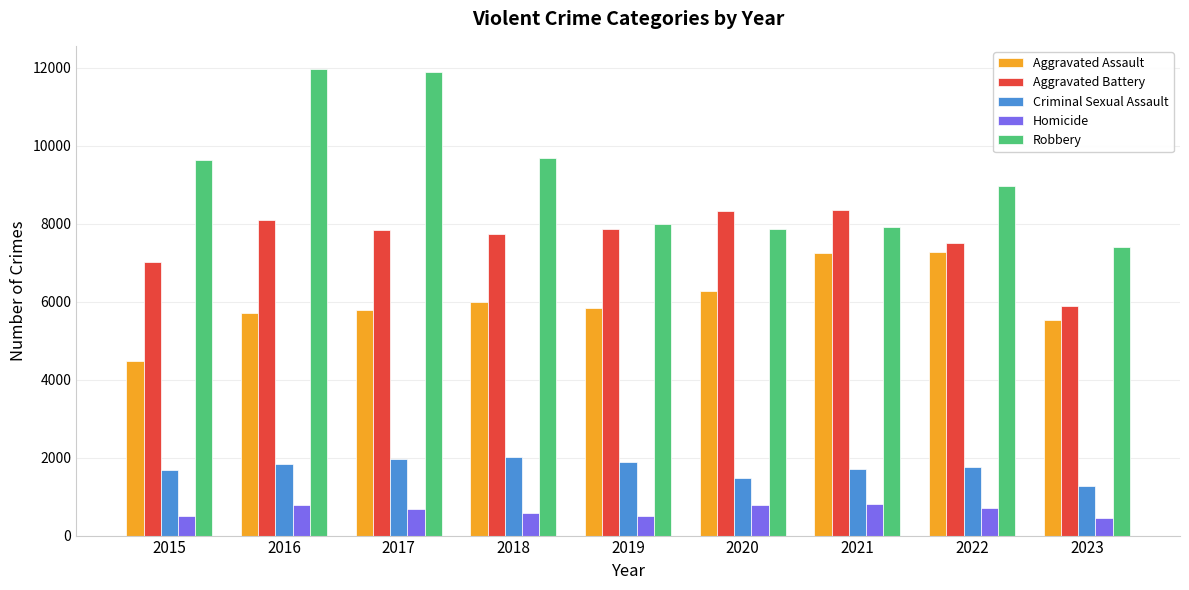

Which series has the largest total across all categories?

Robbery